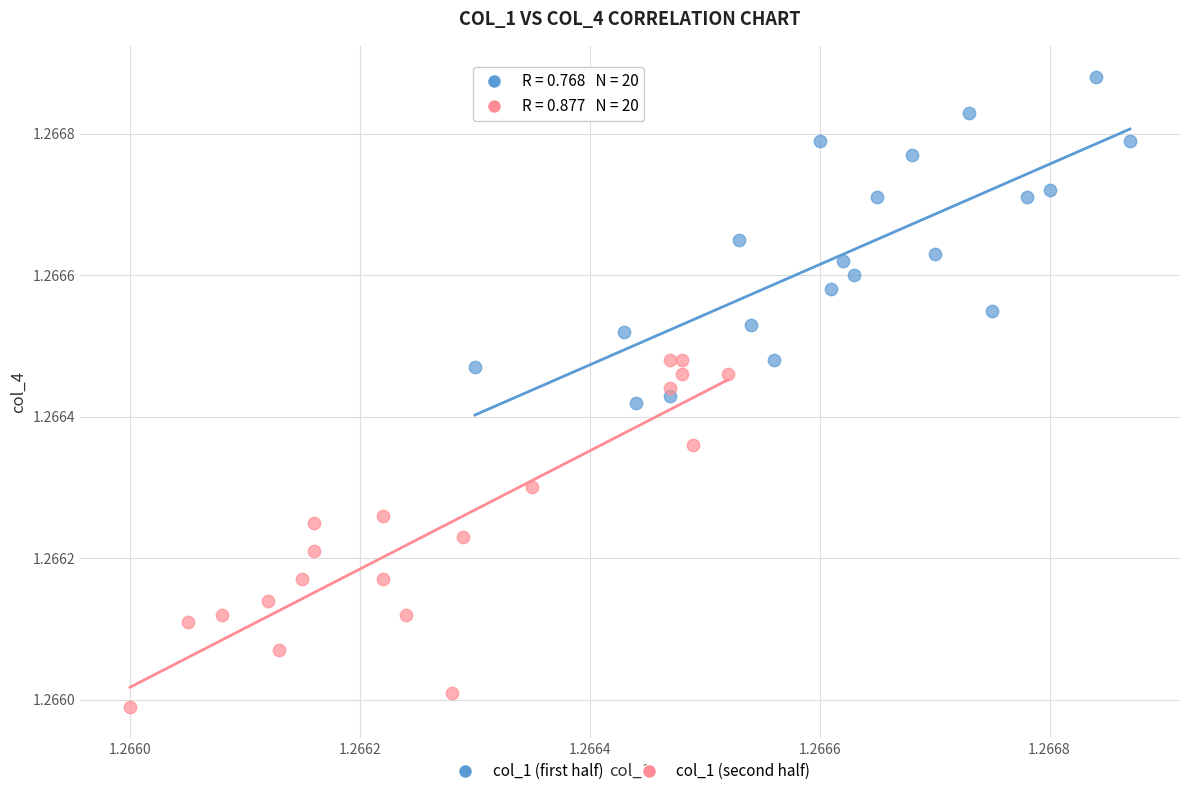

Which series contains the lowest Y value?

col_1 (second half)